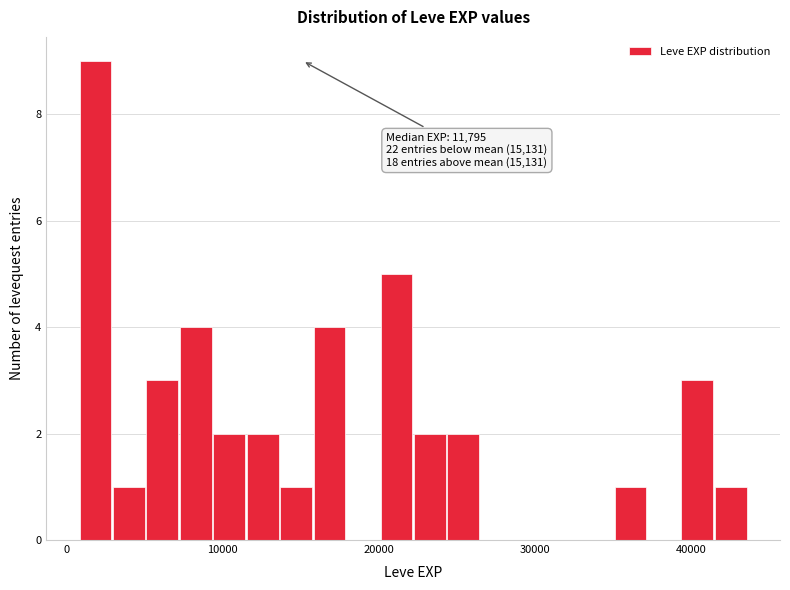

Read against the x-axis, roughly where is the centre of the tallest bar?

2000